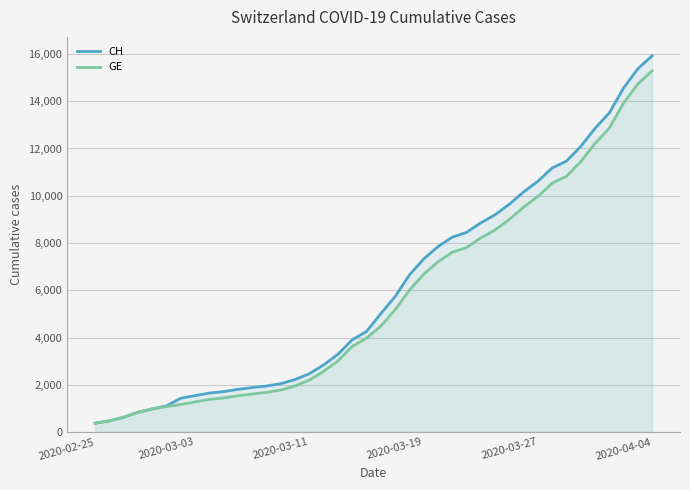

What is the lowest value of the CH series?

375